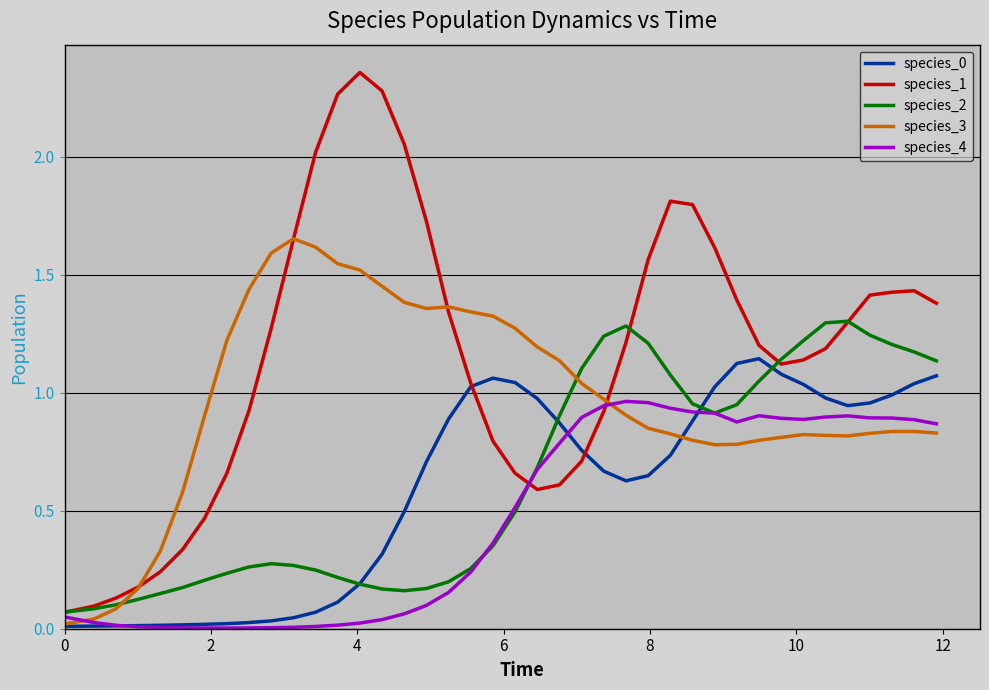

Which series has the widest spread of values?

species_1